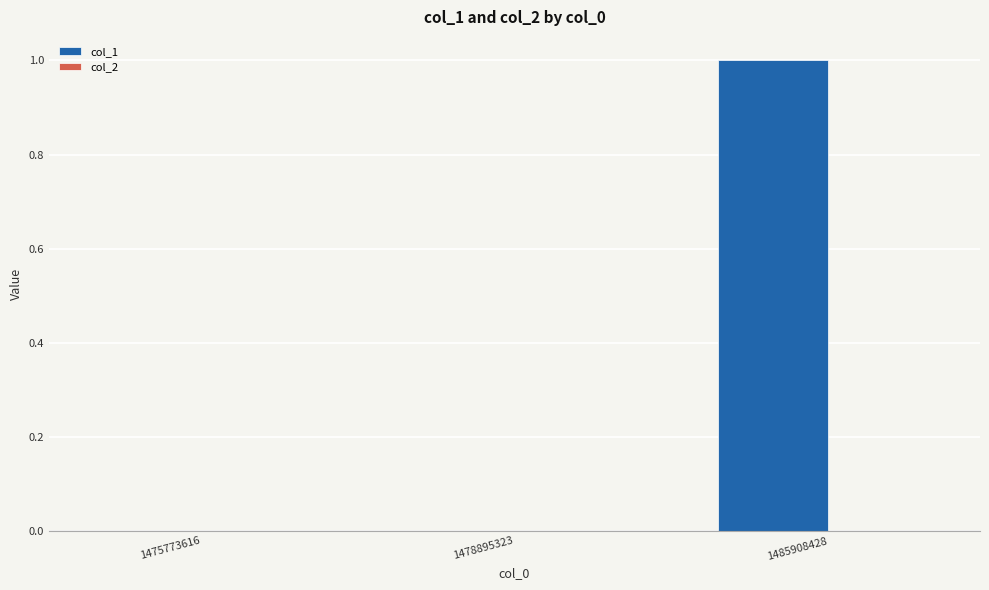

What is the greatest value displayed?

1